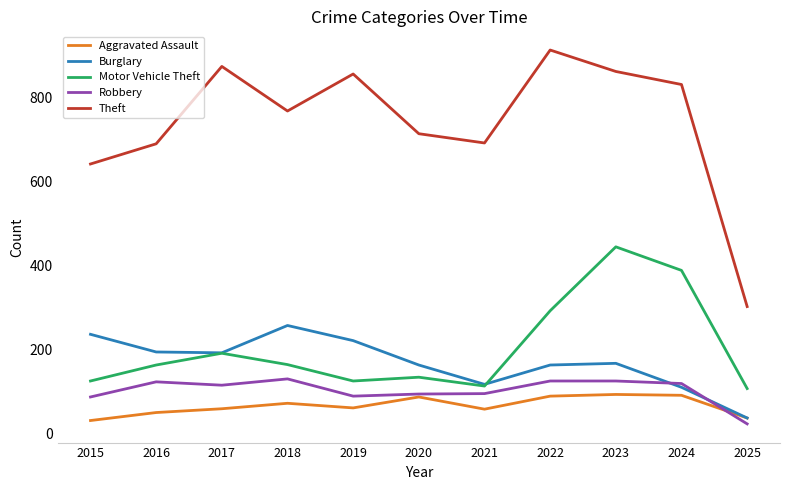

True or false: Theft has a value of 767 at 2018.

True